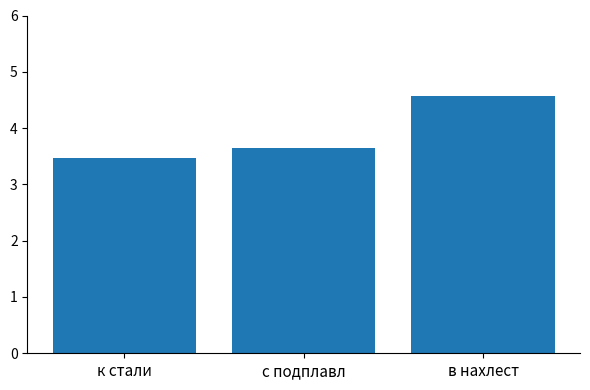

List the labels in order of value, smallest first.

к стали, с подплавл, в нахлест